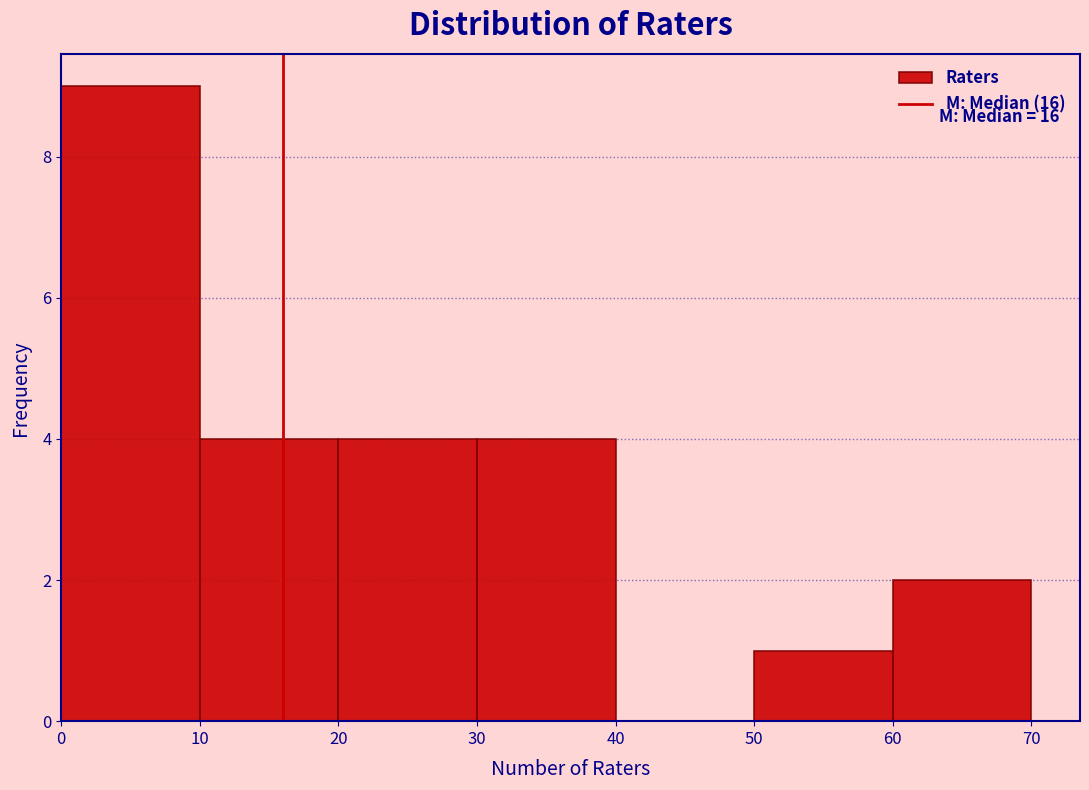

Over which range of the x-axis is the bar tallest?

0 to 10